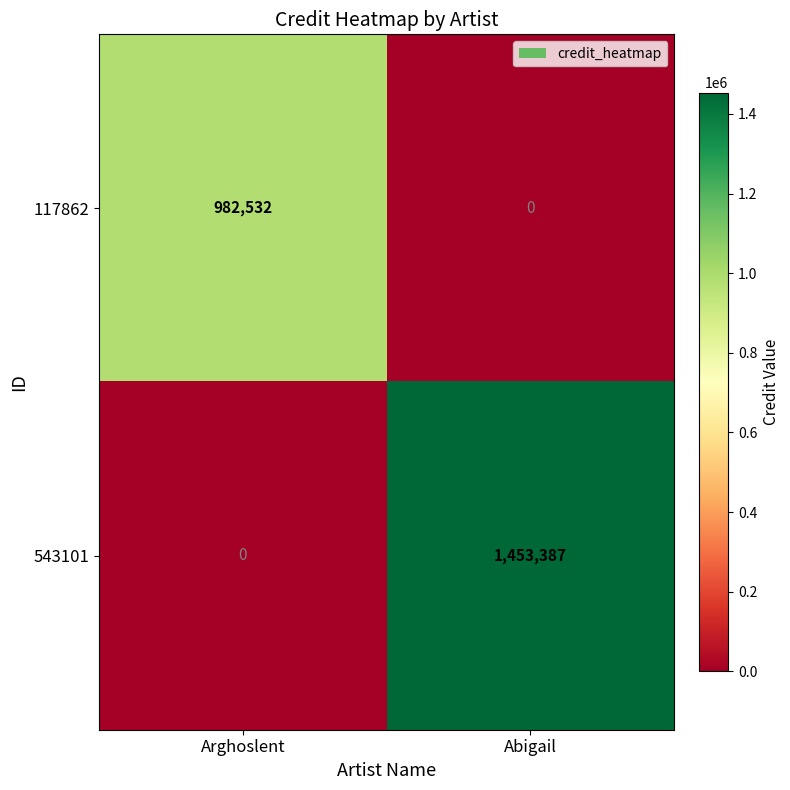

What is the average value of the 543101 series?

726694